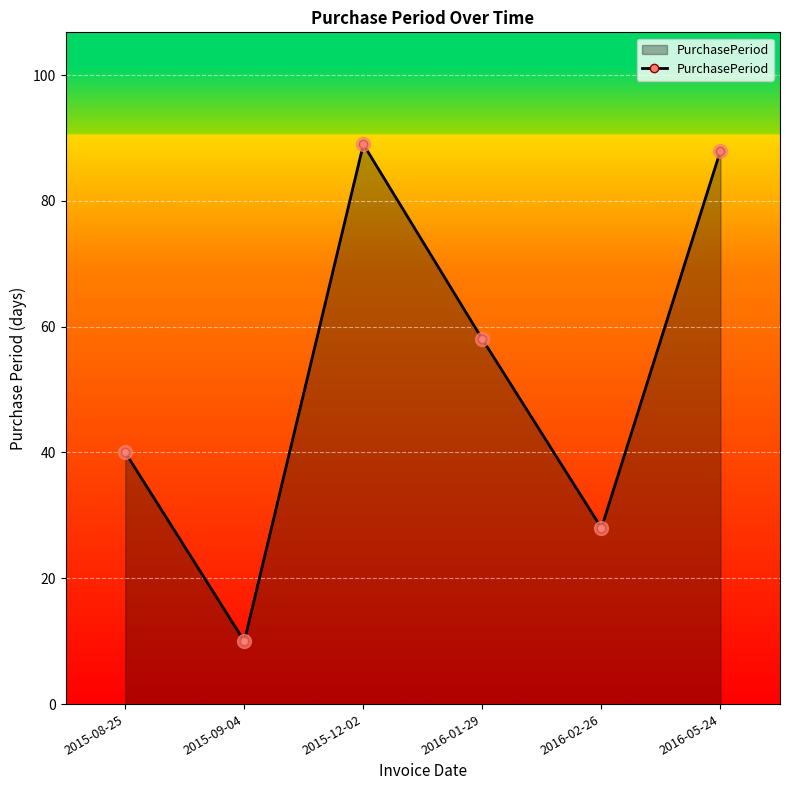

Does the chart have visible grid lines?

Yes